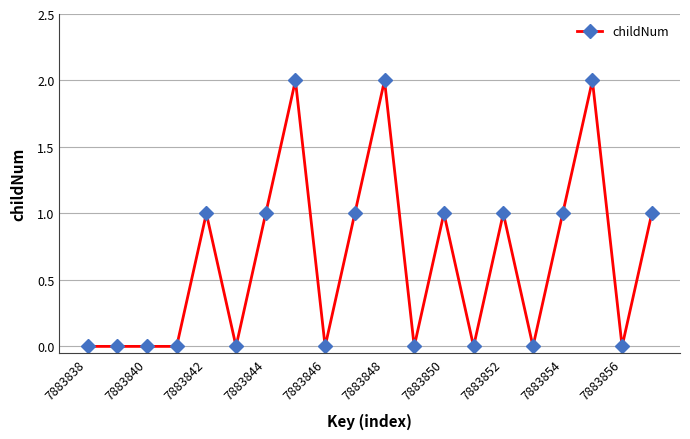

What is the greatest value displayed?

2